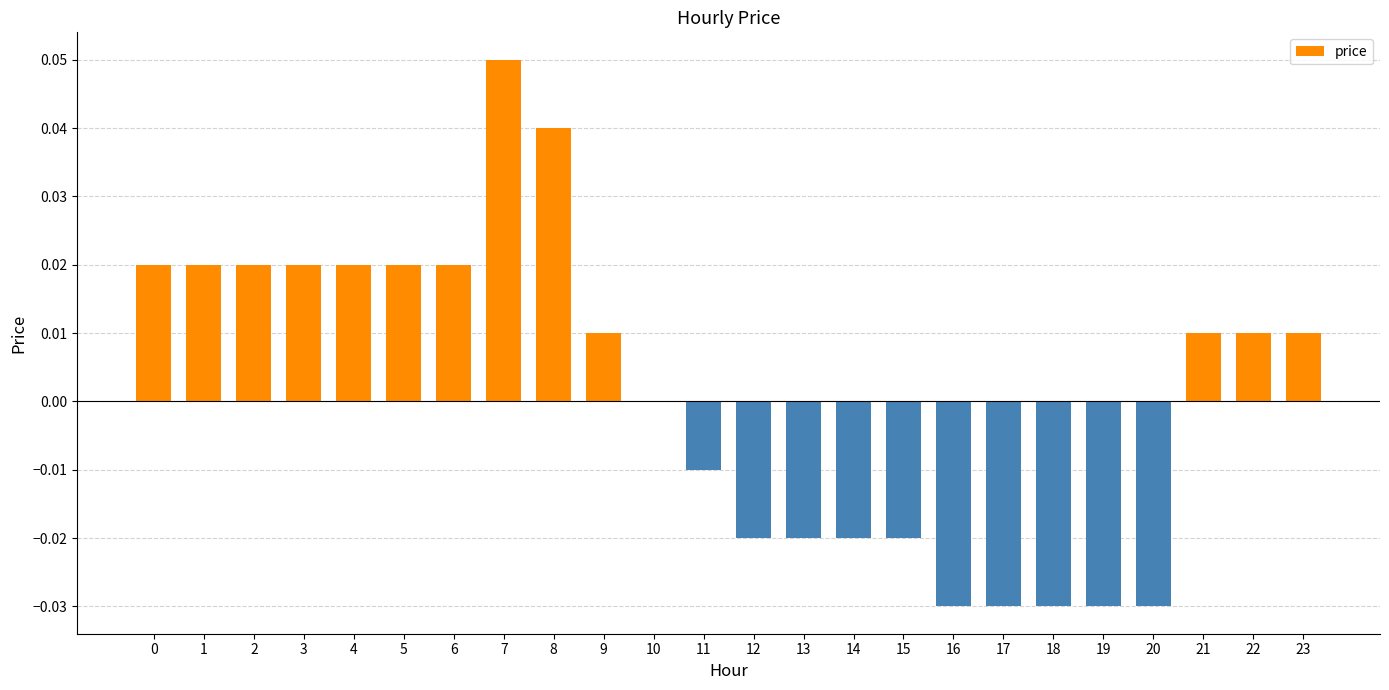

How many categories are shown in the chart?

24